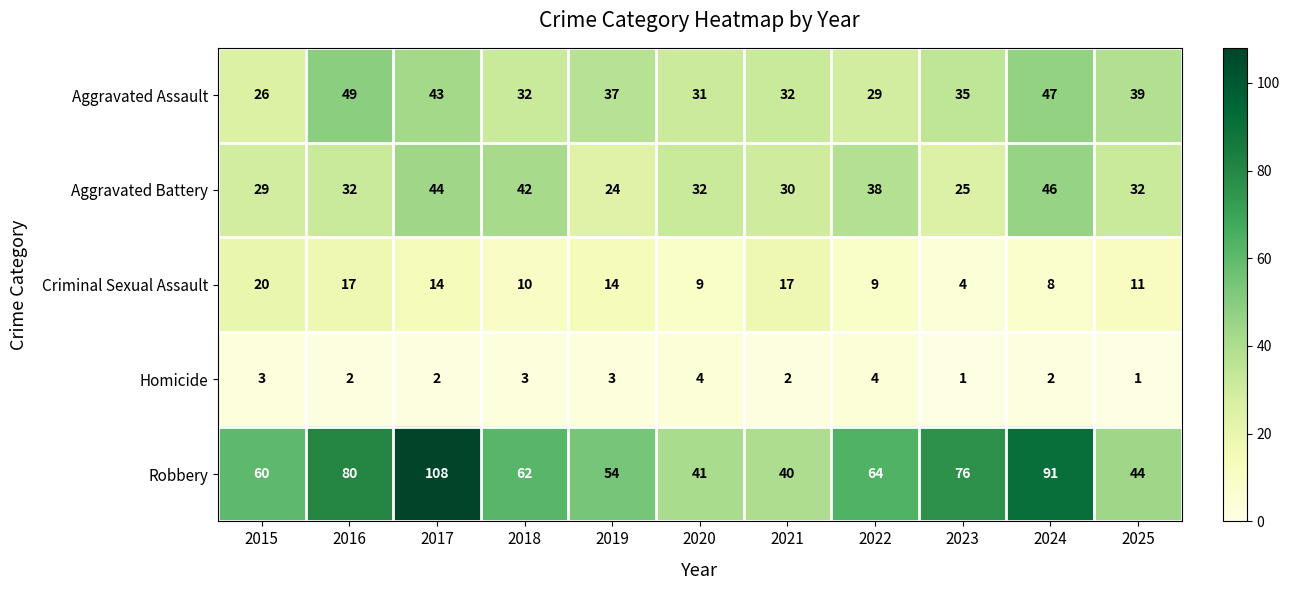

Which series changed the most between 2016 and 2025?

Robbery